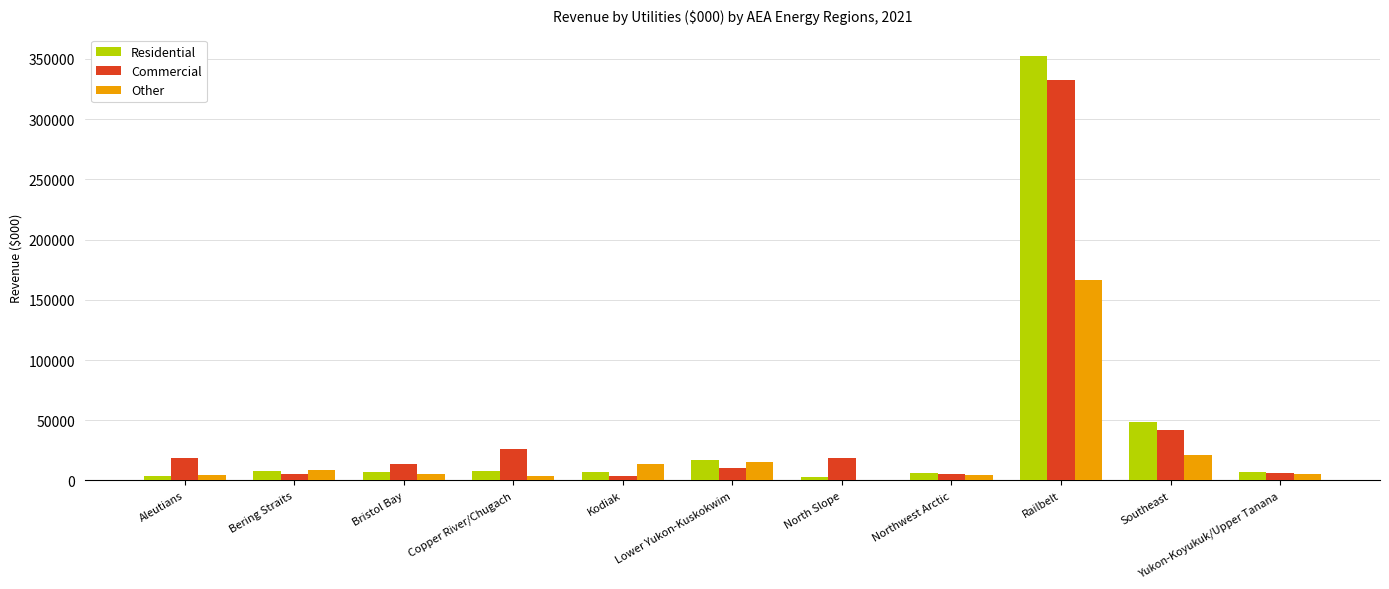

Where does the Other series first go above 5736?

Bering Straits